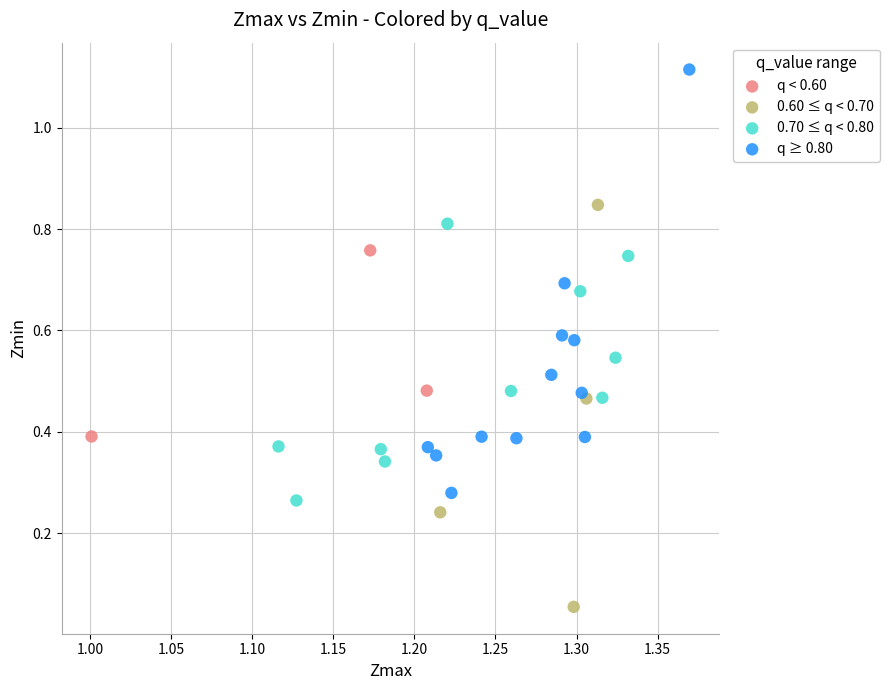

Which series contains the highest Y value?

q ≥ 0.80